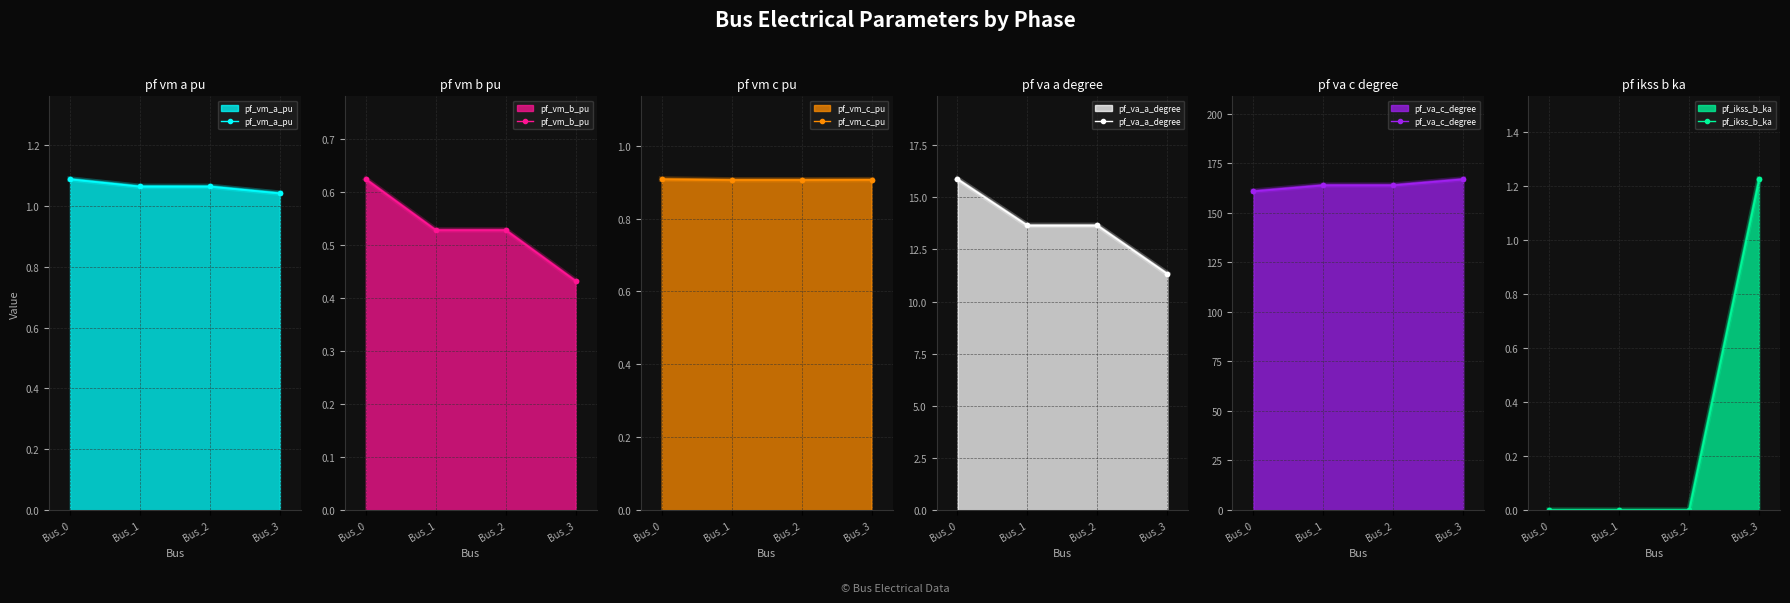

At which category is the sum across all series the highest?

Bus_3